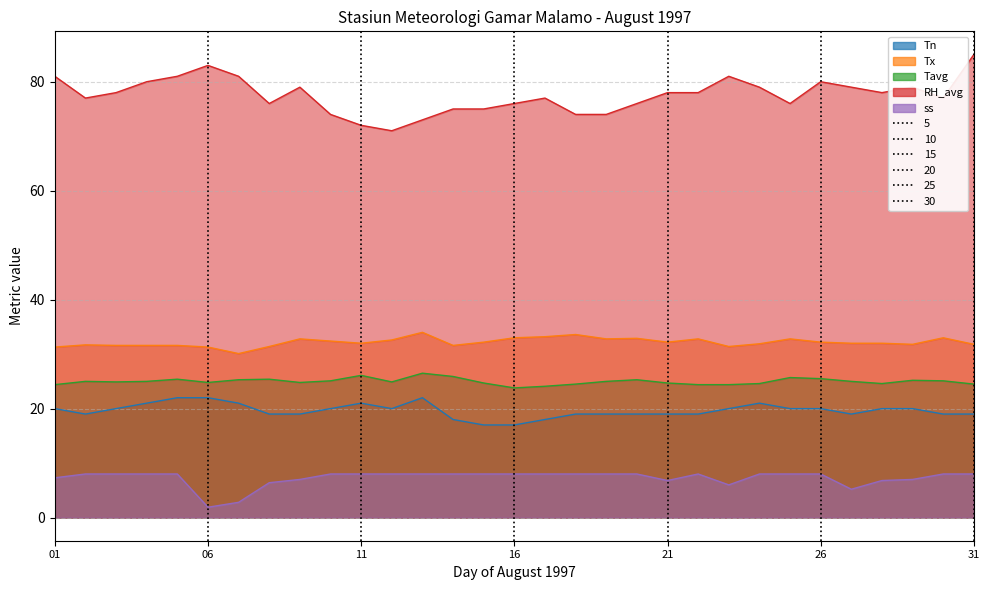

What is the difference between the highest and lowest values at 22?

70.0